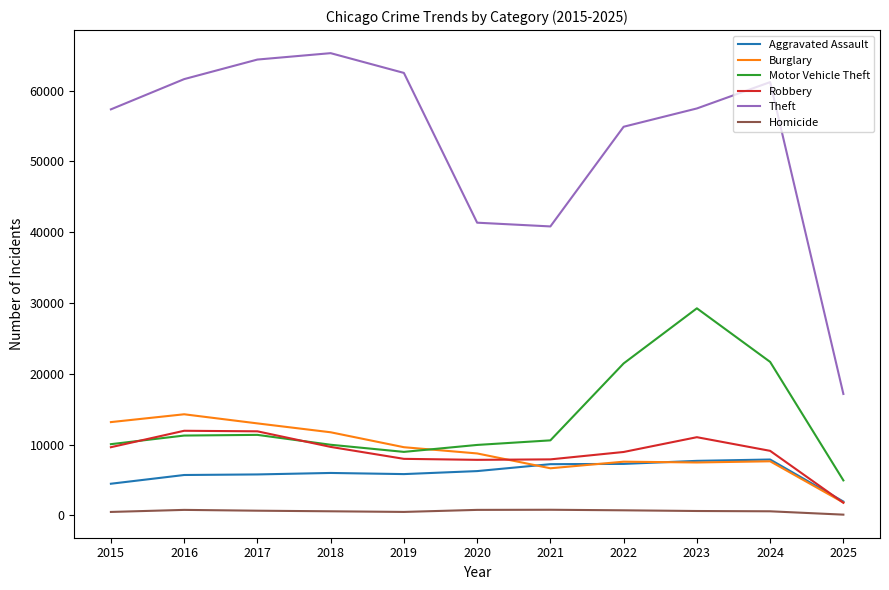

Which series has the widest spread of values?

Theft